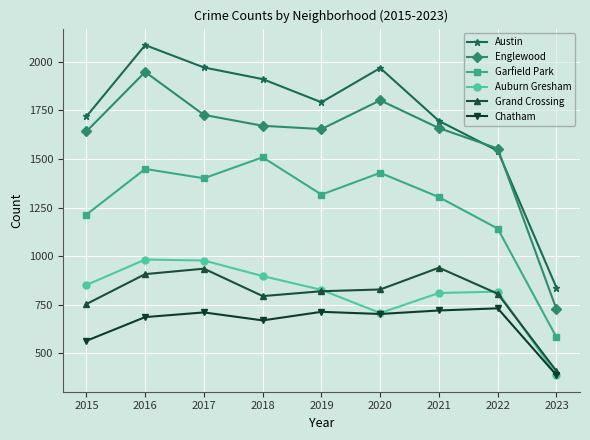

How many lines are shown in the chart?

6